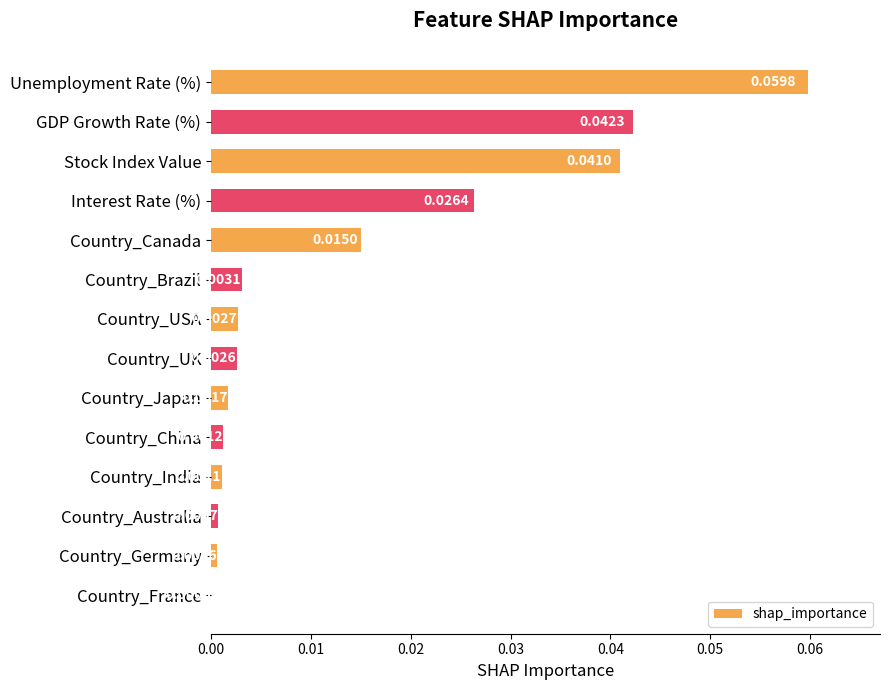

How many data points are above 0?

13